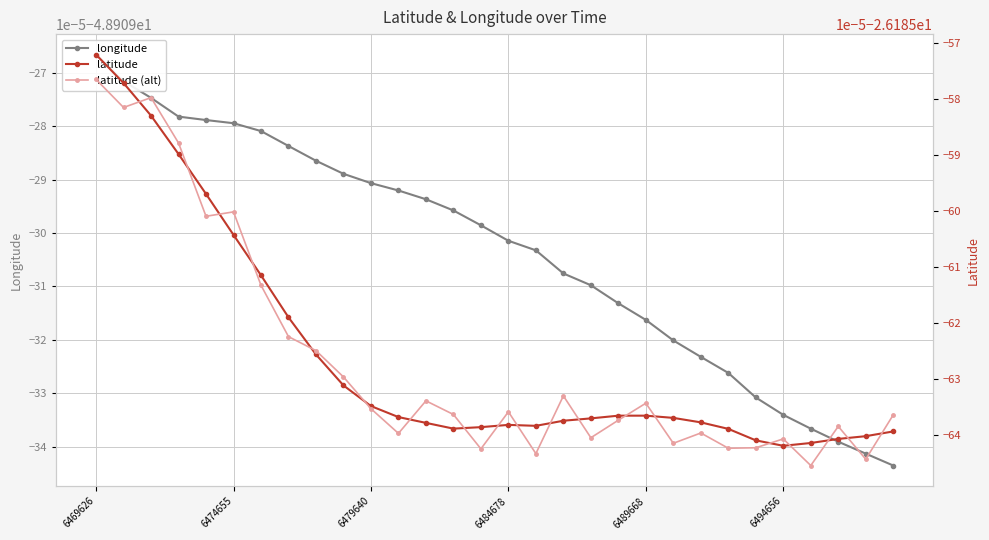

True or false: latitude (alt) and latitude intersect in this chart.

True